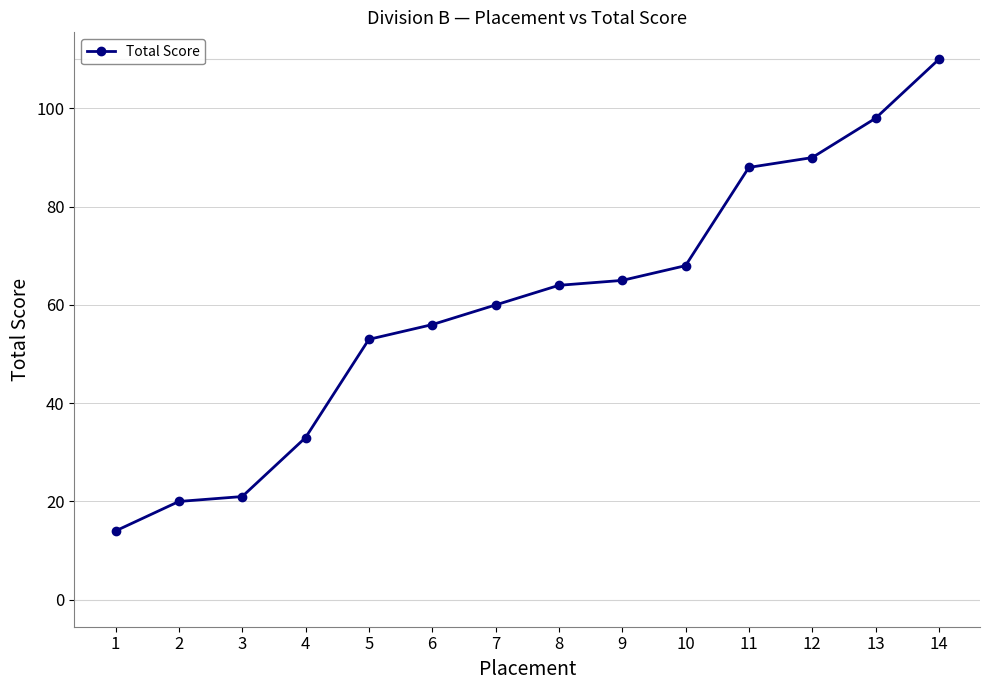

The chart shows a value of 88 at 11. True or false?

True